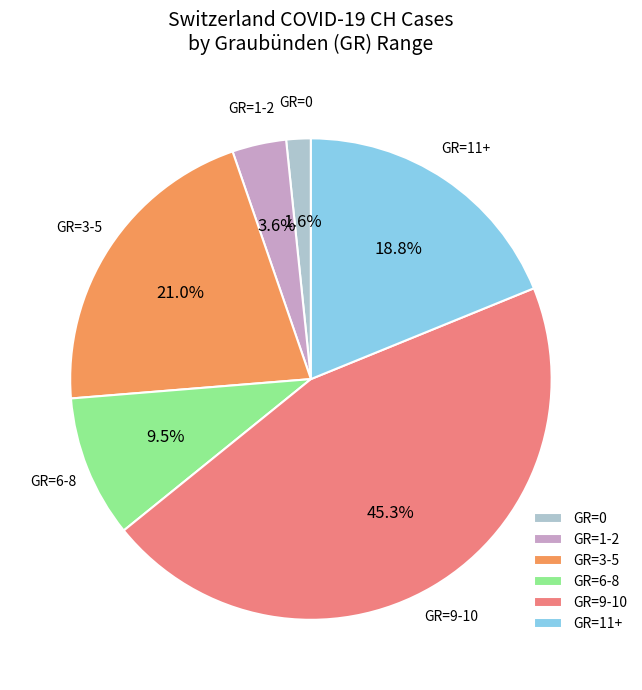

Is GR=0 the majority of the pie?

No